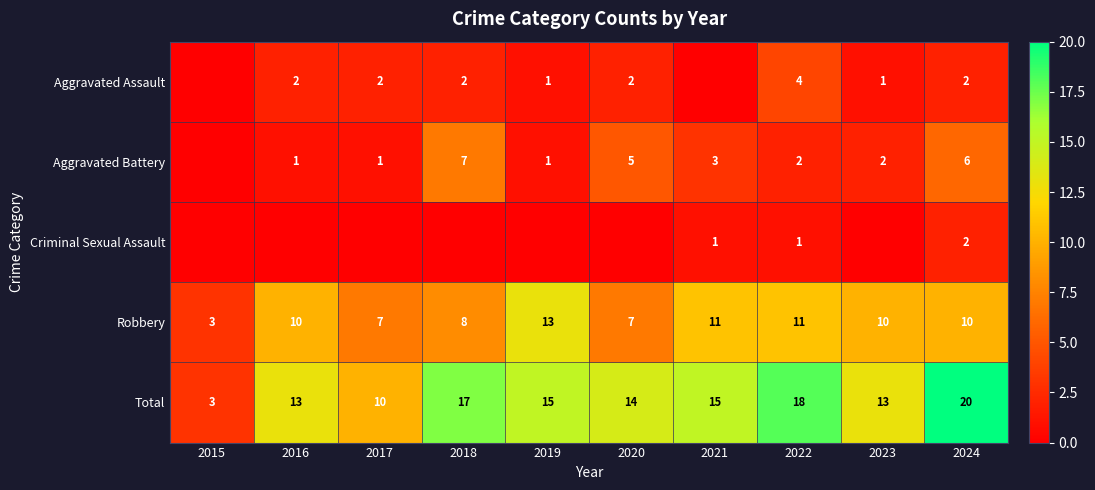

True or false: Total has a value of 5 at 2023.

False